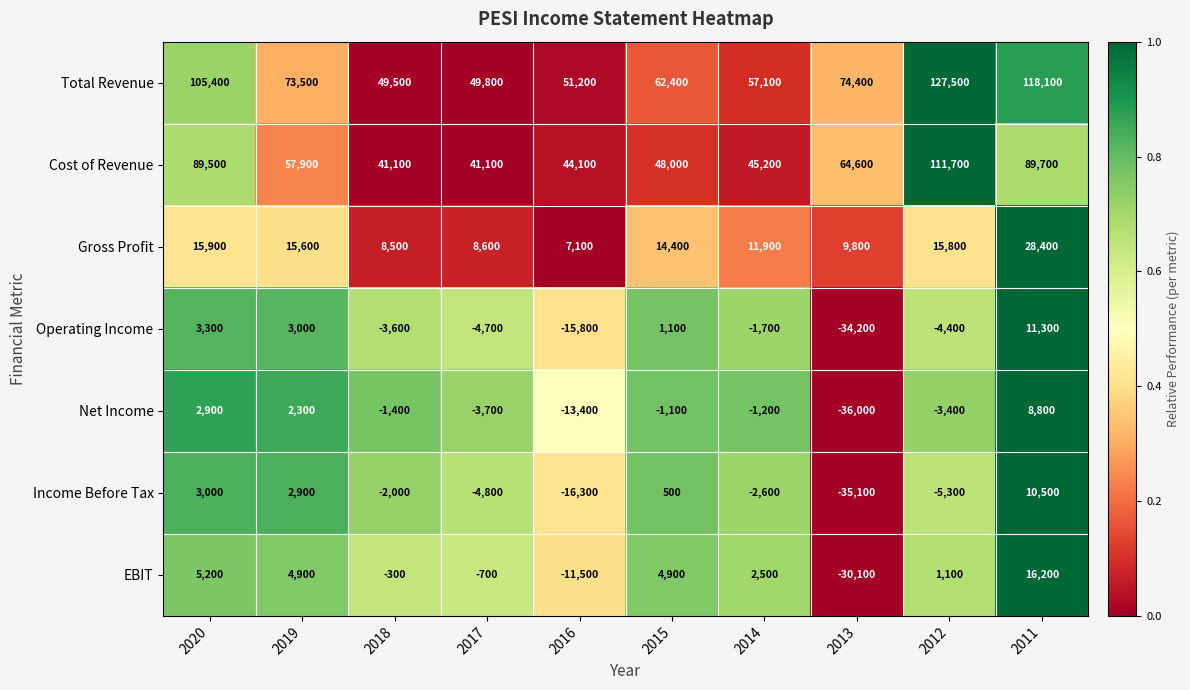

At which label does Total Revenue first exceed 73500?

2020